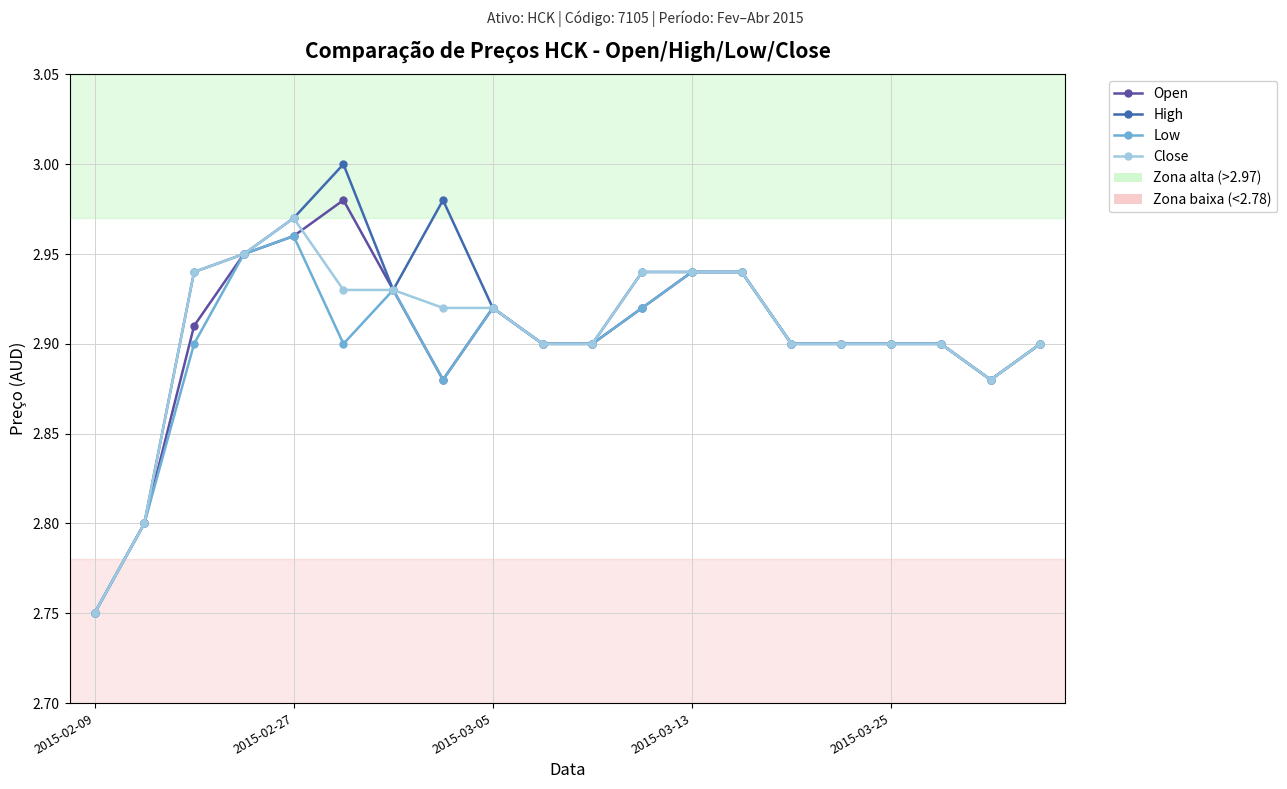

At how many categories does at least one series exceed 2?

20